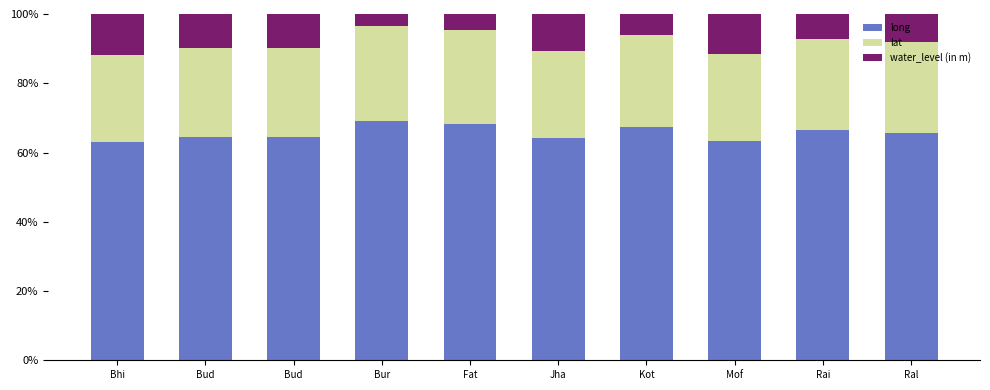

Are the bars grouped side by side (vs. stacked)?

No